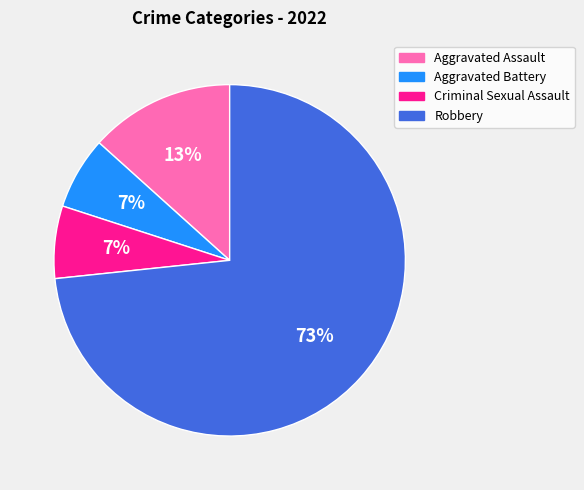

Between Aggravated Battery and Robbery, which is larger?

Robbery